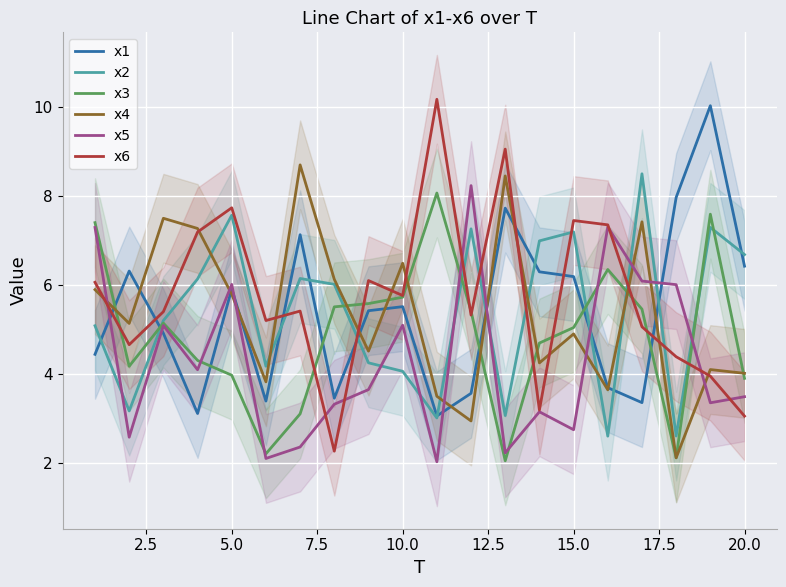

Which series has the widest spread of values?

x6